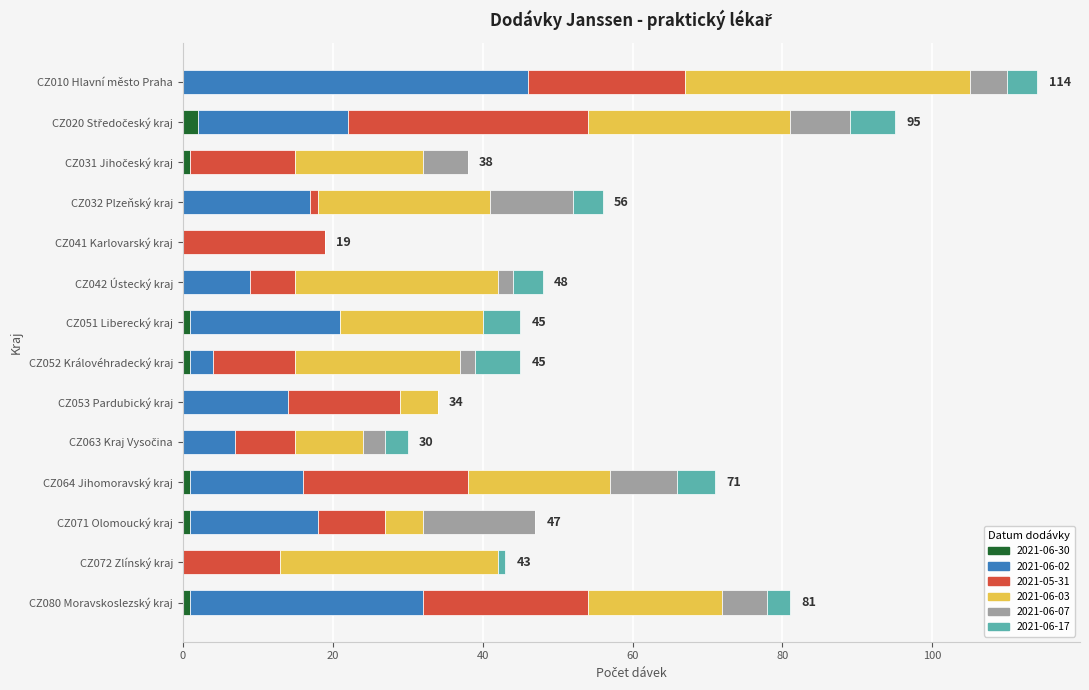

At which category is the sum across all series the highest?

CZ010 Hlavní město Praha